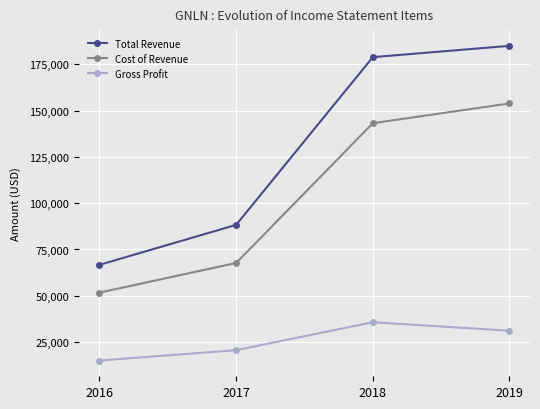

True or false: Cost of Revenue has more than 2 points higher than both neighbors.

False